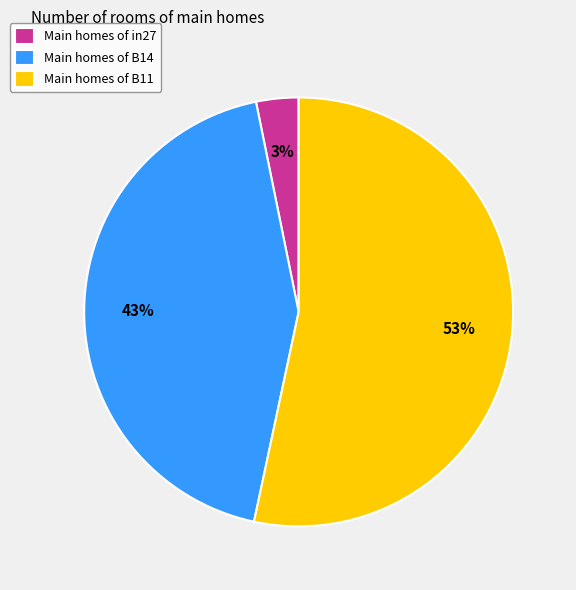

What is the majority slice?

Main homes of B11